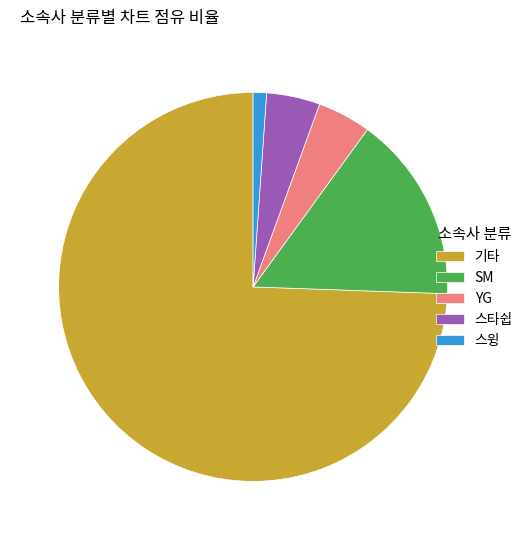

Which slice is the smallest?

스윙